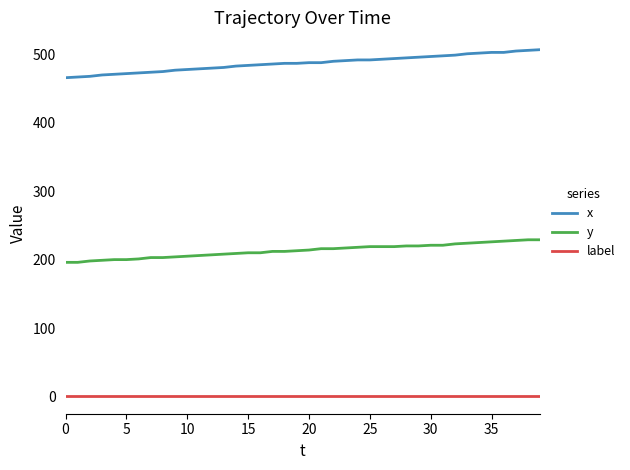

True or false: y and label cross at least once.

False